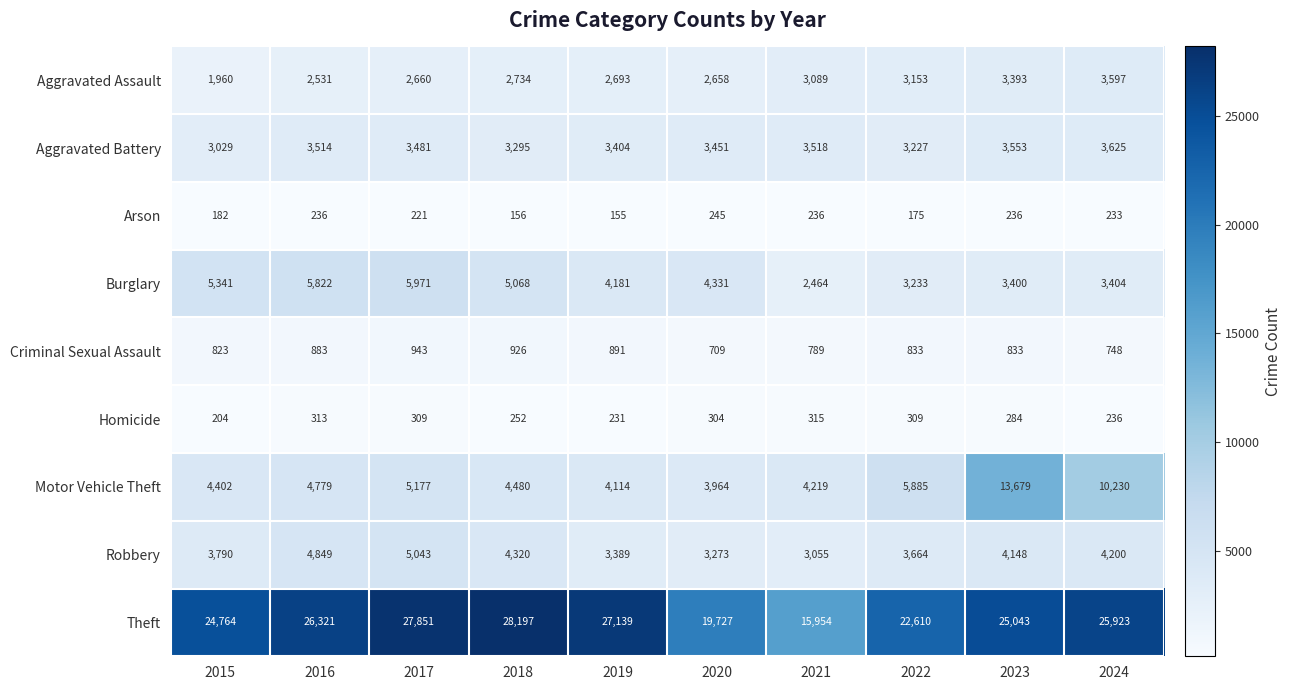

The value of Criminal Sexual Assault at 2021 is 1412. True or false?

False